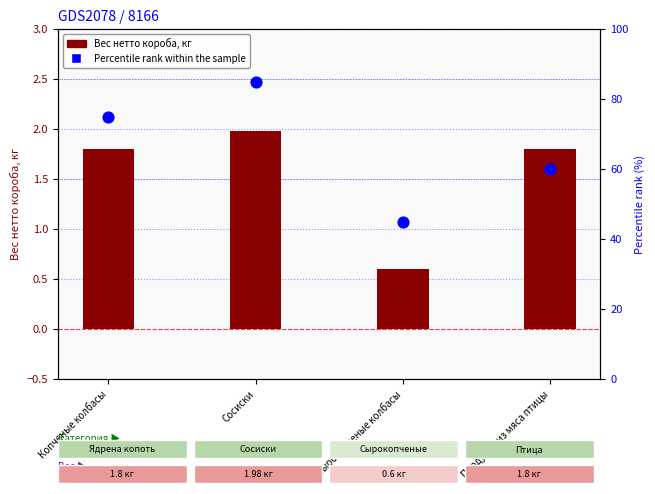

Which series has the largest total across all categories?

Percentile rank within the sample